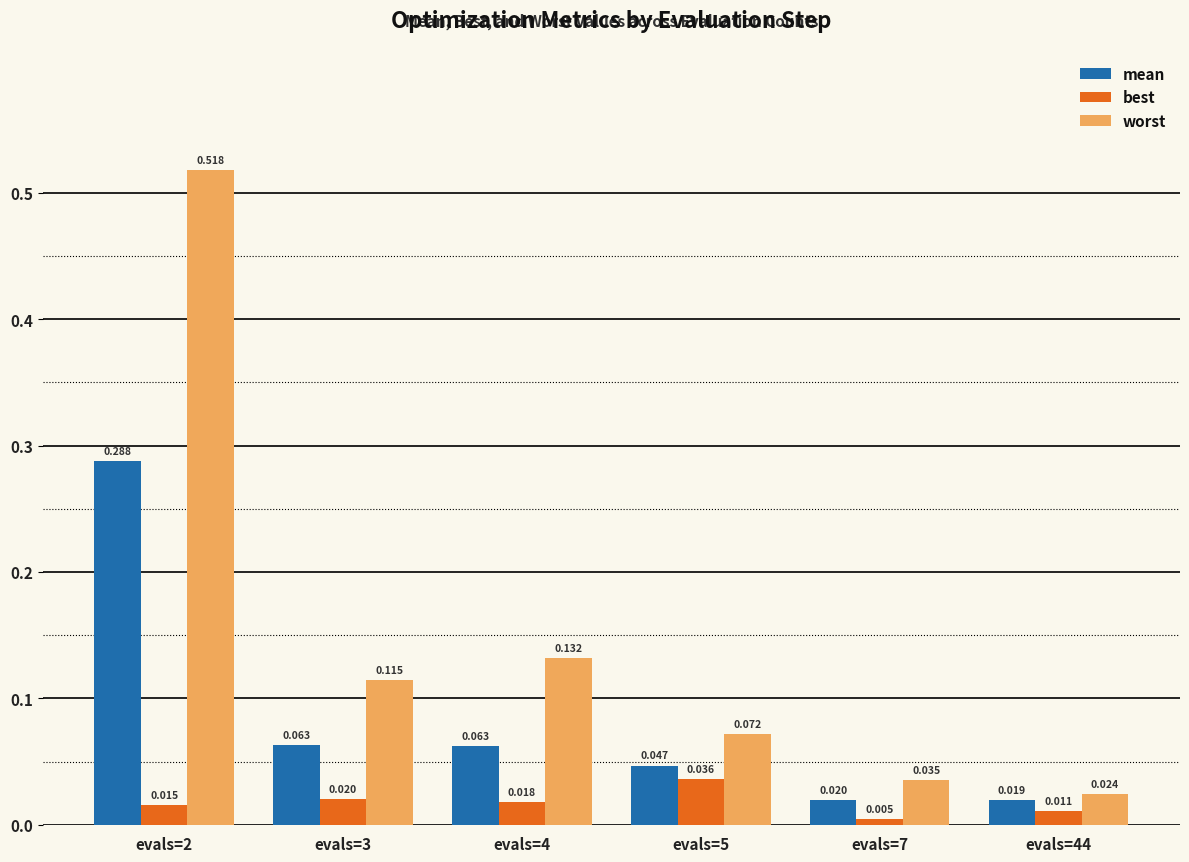

Which series changed the most between evals=7 and evals=44?

worst